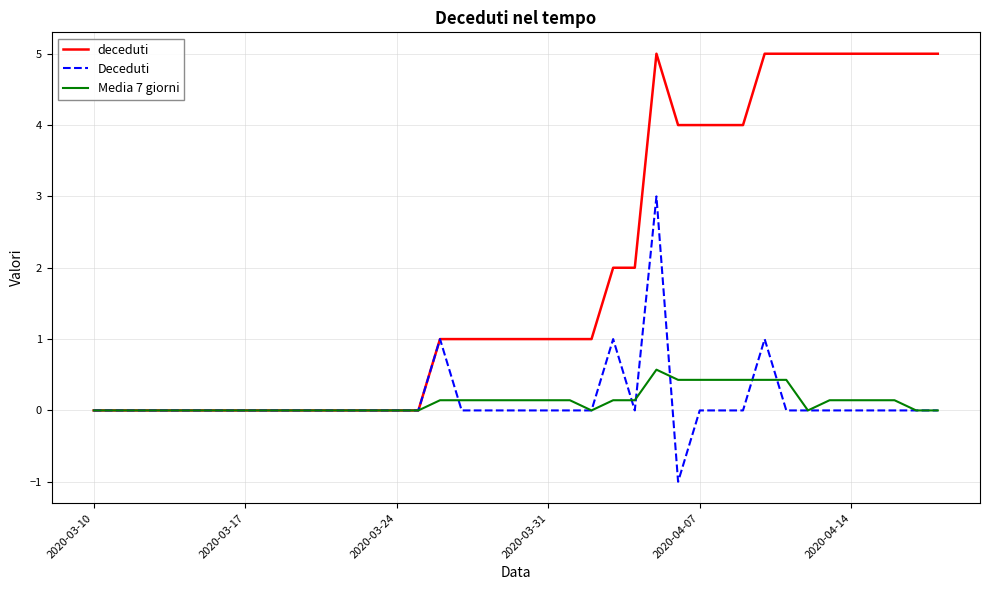

List the series in order of their peak value, lowest first.

Media 7 giorni, Deceduti, deceduti